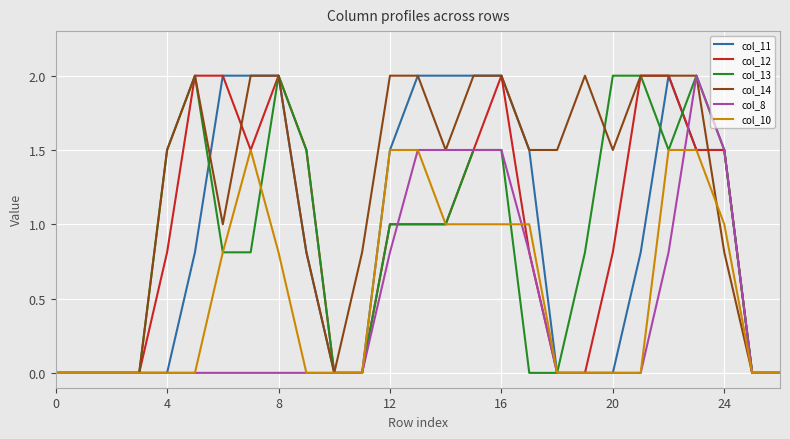

Which series has the largest total across all categories?

col_14